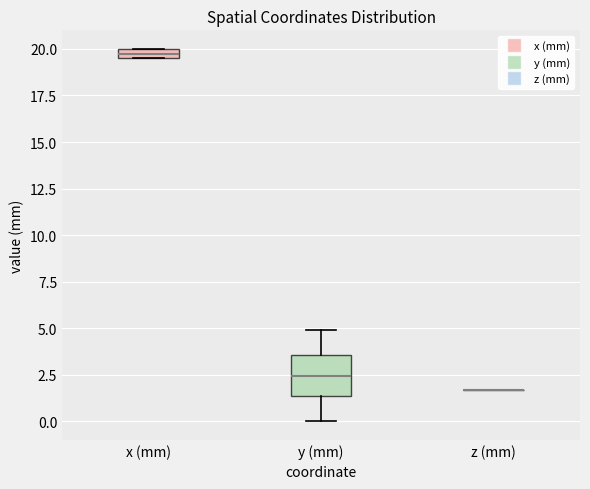

Where does the upper whisker of the box for y (mm) end on the y-axis? The values are not printed on the chart, so give them approximately, as read against the axis.

5.0